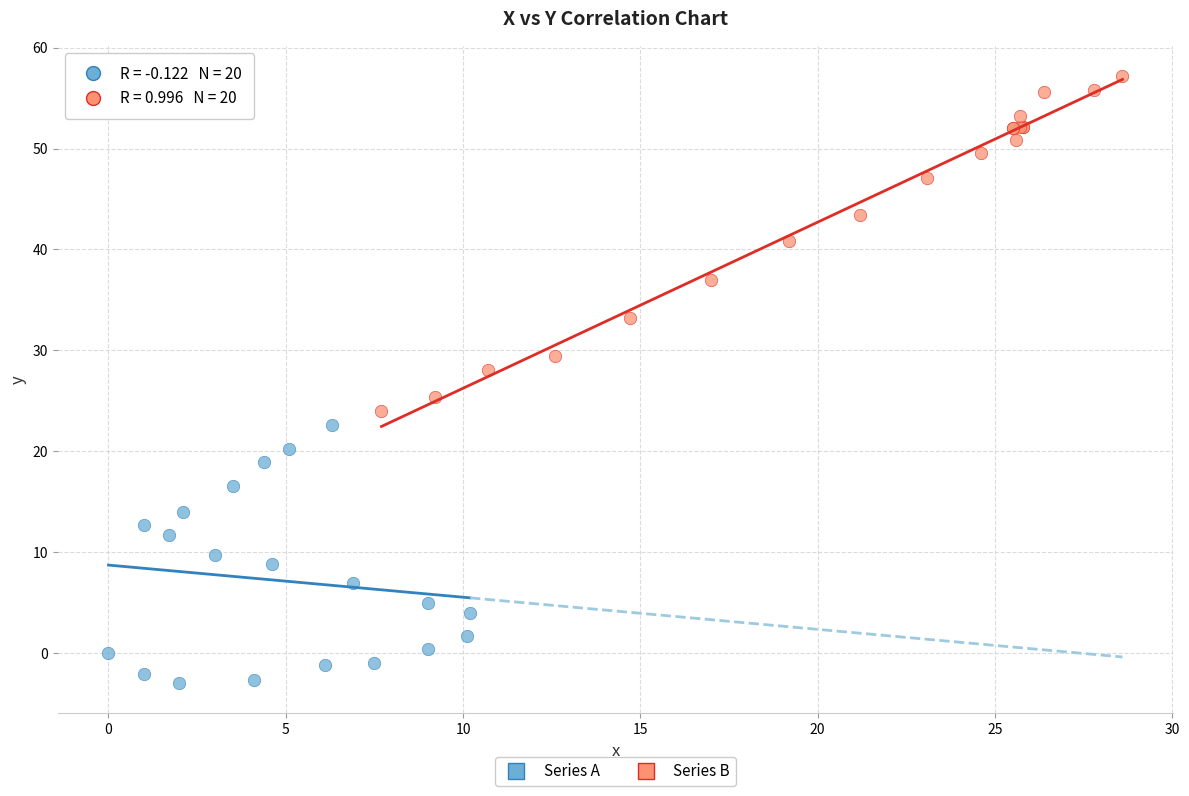

Which series has the largest Y range (max minus min)?

Series B